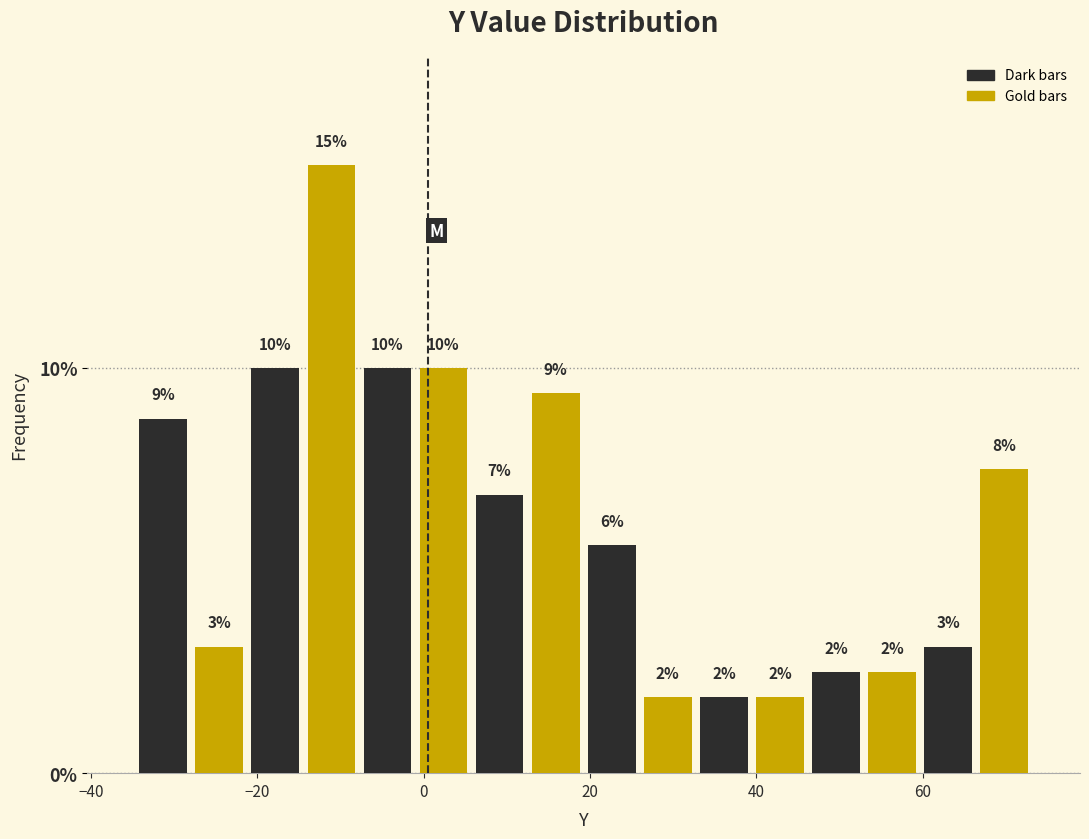

Read against the x-axis, roughly where is the centre of the tallest bar?

-12